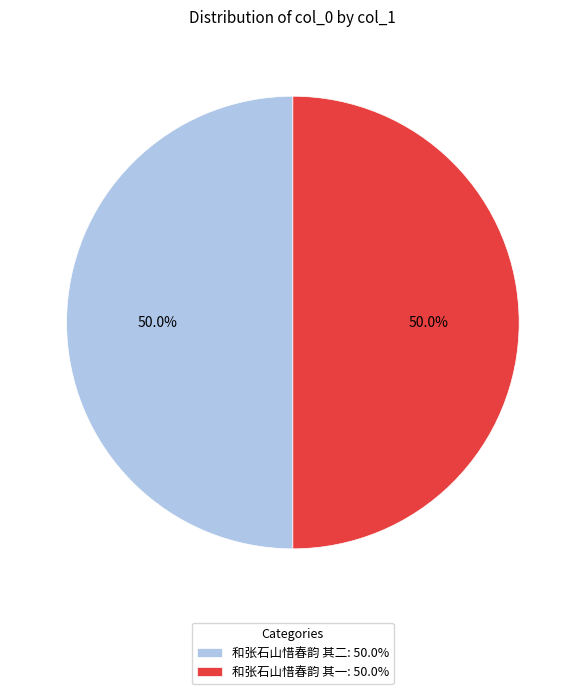

What percentage do 和张石山惜春韵 其二: 50.0% and 和张石山惜春韵 其一: 50.0% together represent?

100.0%